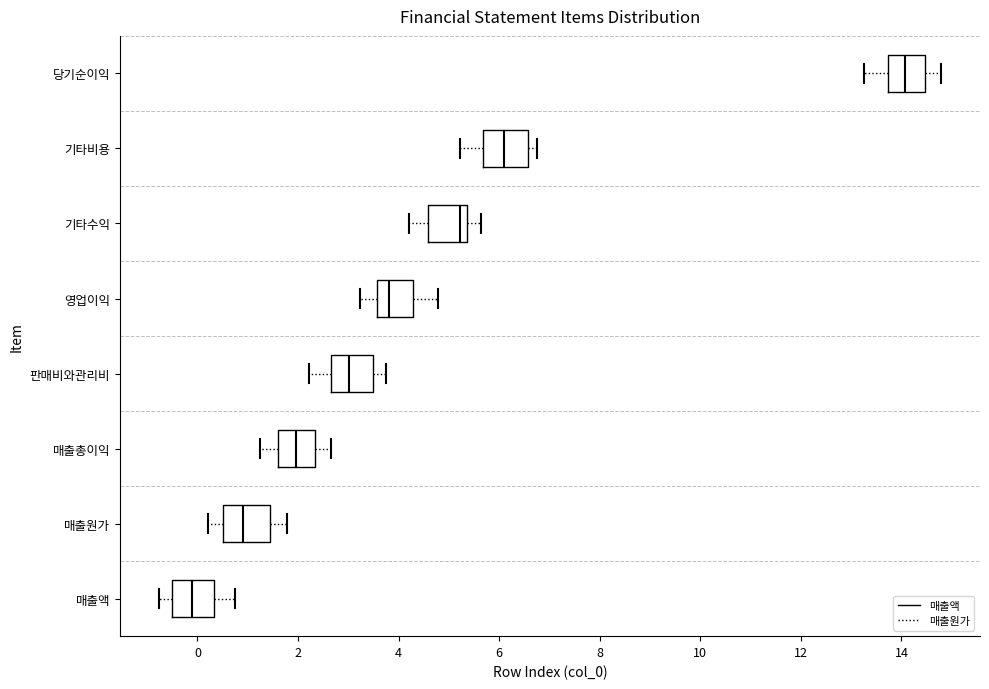

Which box's median line is the furthest to the right?

당기순이익